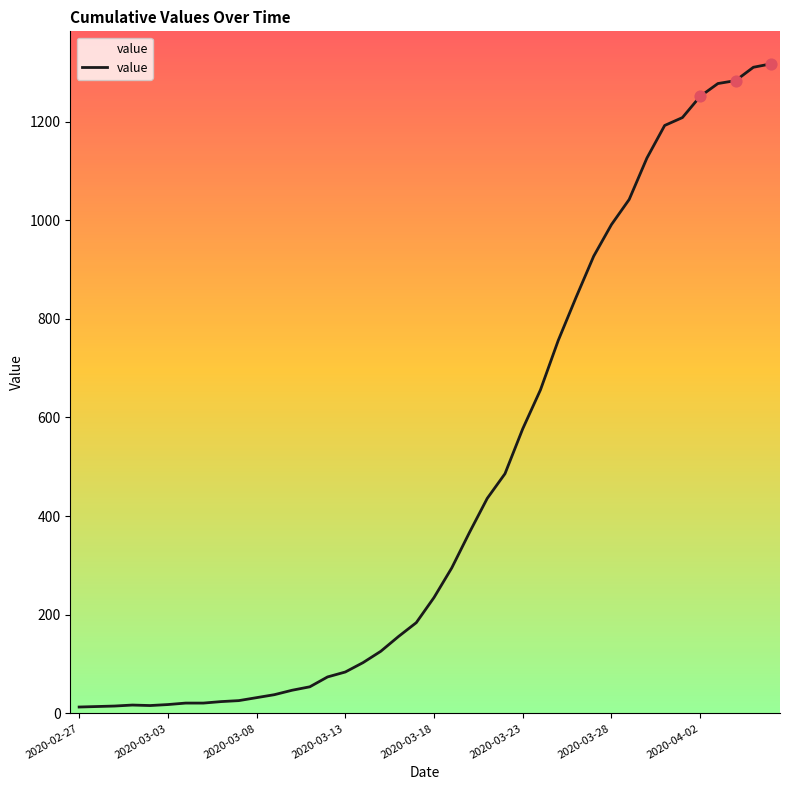

What is the maximum value shown in the chart?

1317